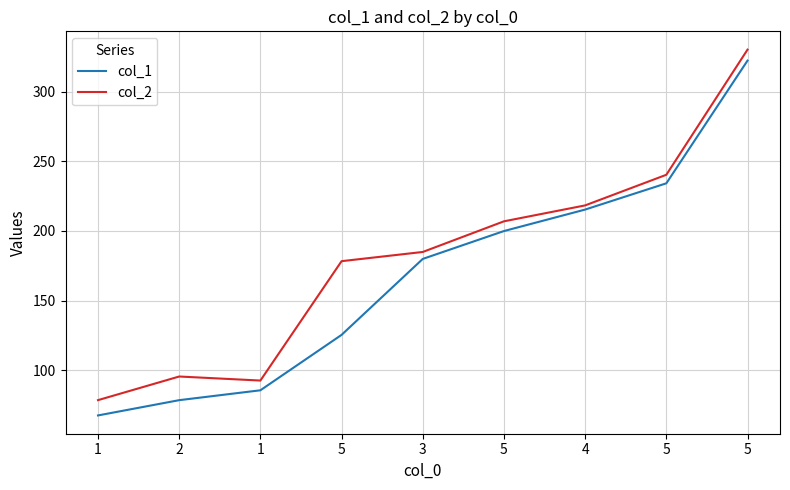

True or false: col_2 has more than 1 points higher than both neighbors.

False